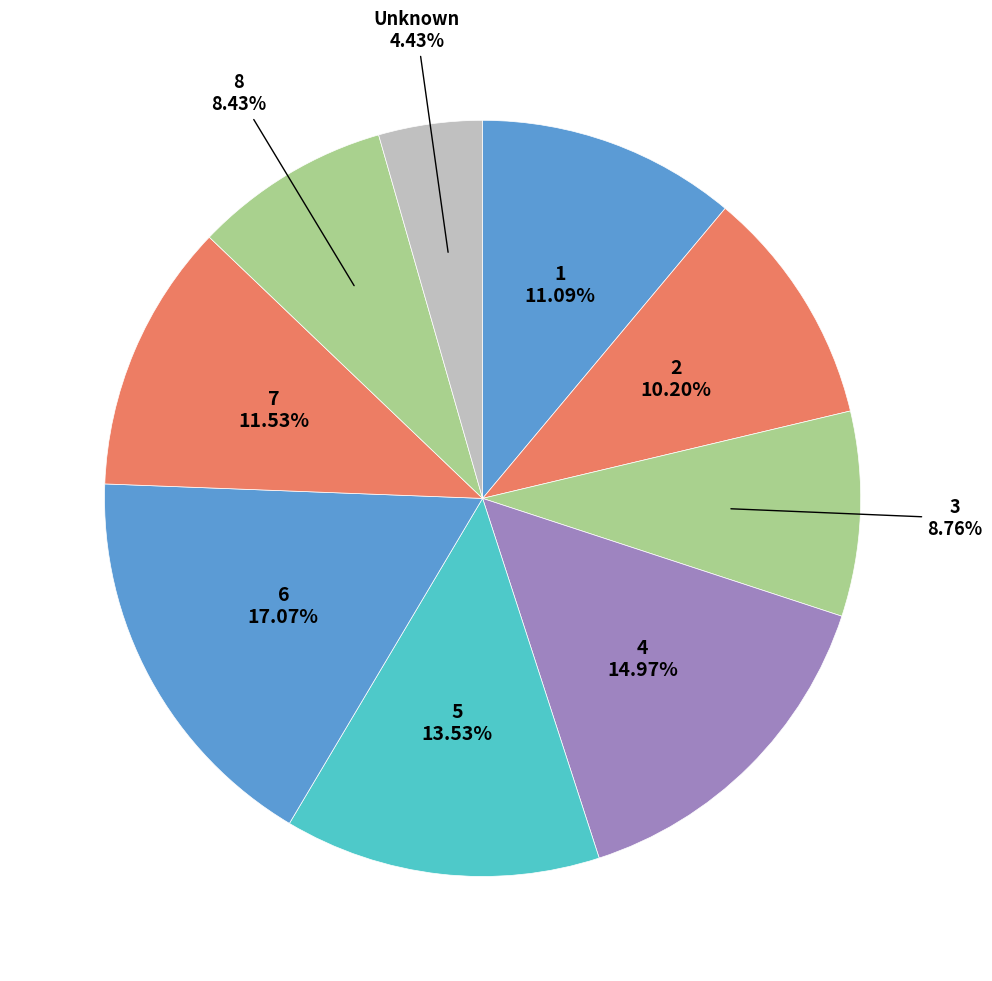

How many slices are in this pie chart?

9